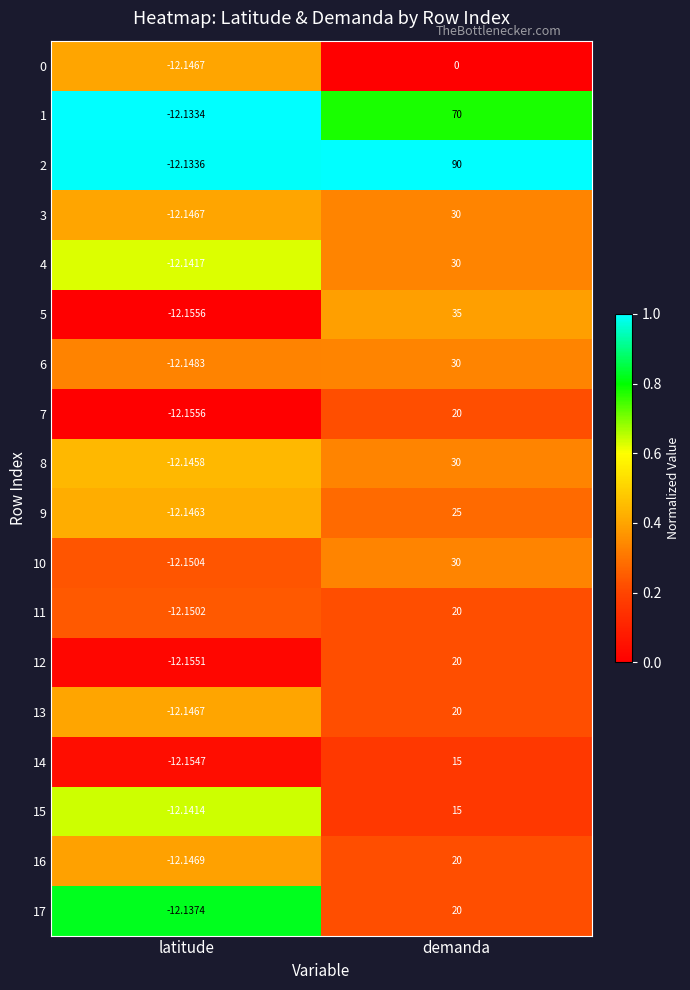

Is the value of 3 at demanda greater than the value of 4 at latitude?

Yes